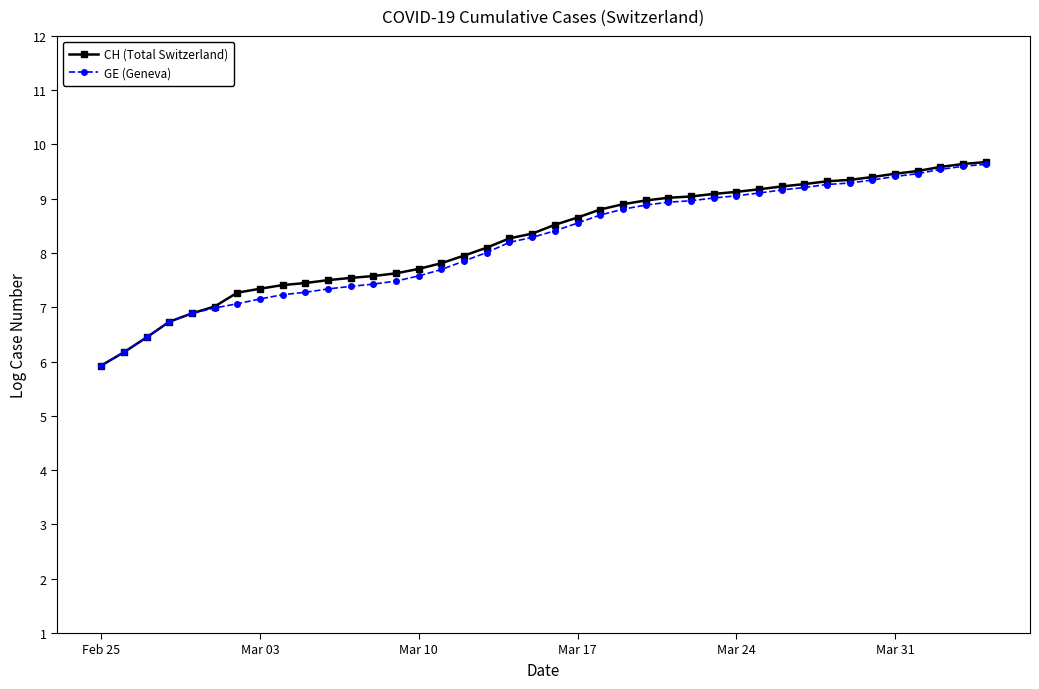

Which series has the largest range (max minus min)?

CH (Total Switzerland)